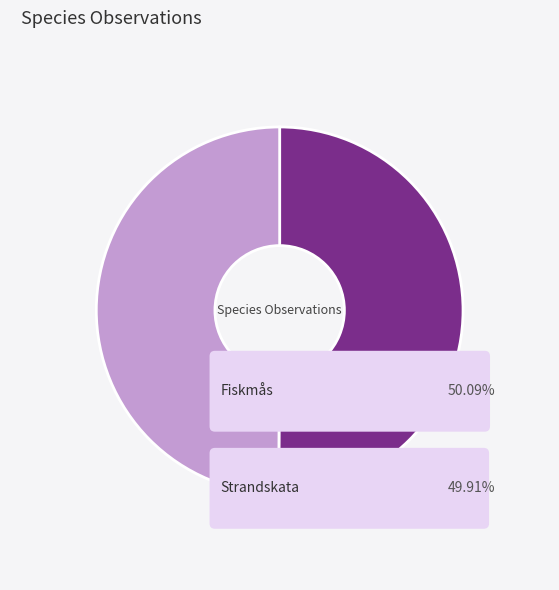

To the nearest percent, what portion does Strandskata represent?

50%